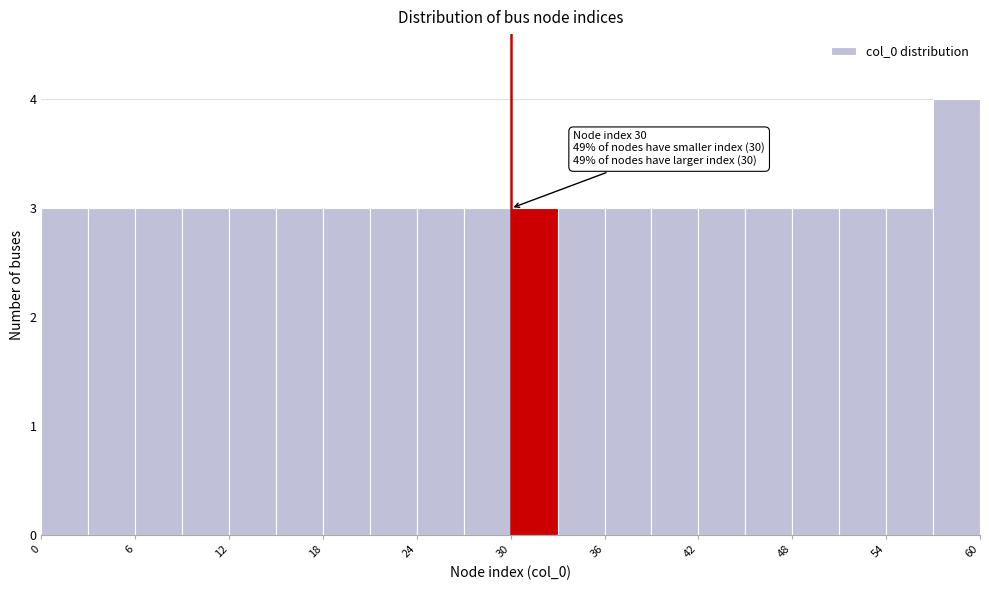

Read against the x-axis, roughly where is the centre of the tallest bar?

59